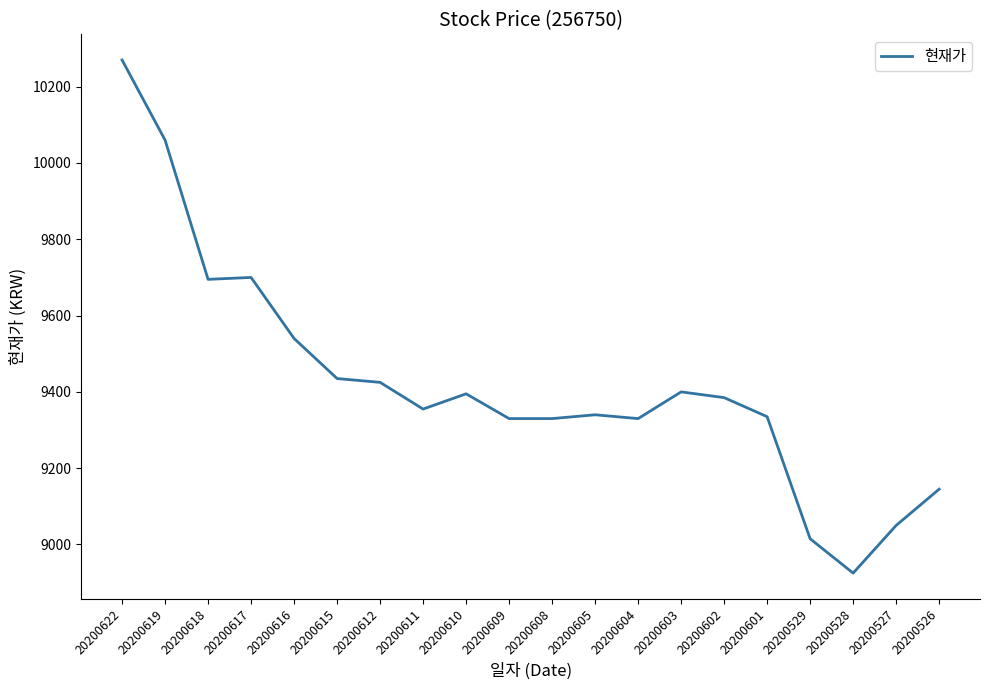

What is the change in value from 20200616 to 20200612?

-115